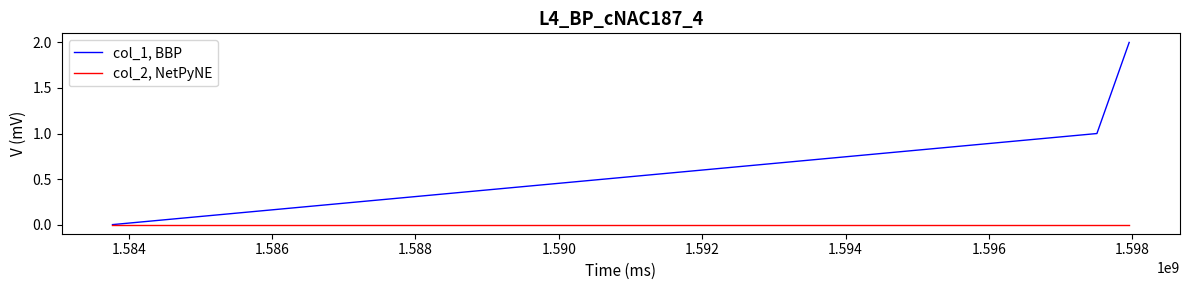

Which series has the largest total across all categories?

col_1, BBP